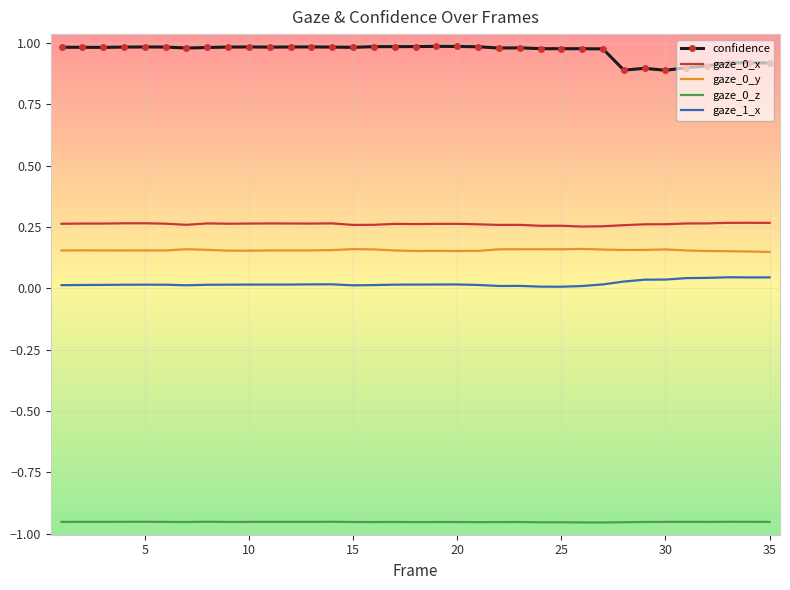

True or false: gaze_0_y has more than 0 points higher than both neighbors.

True